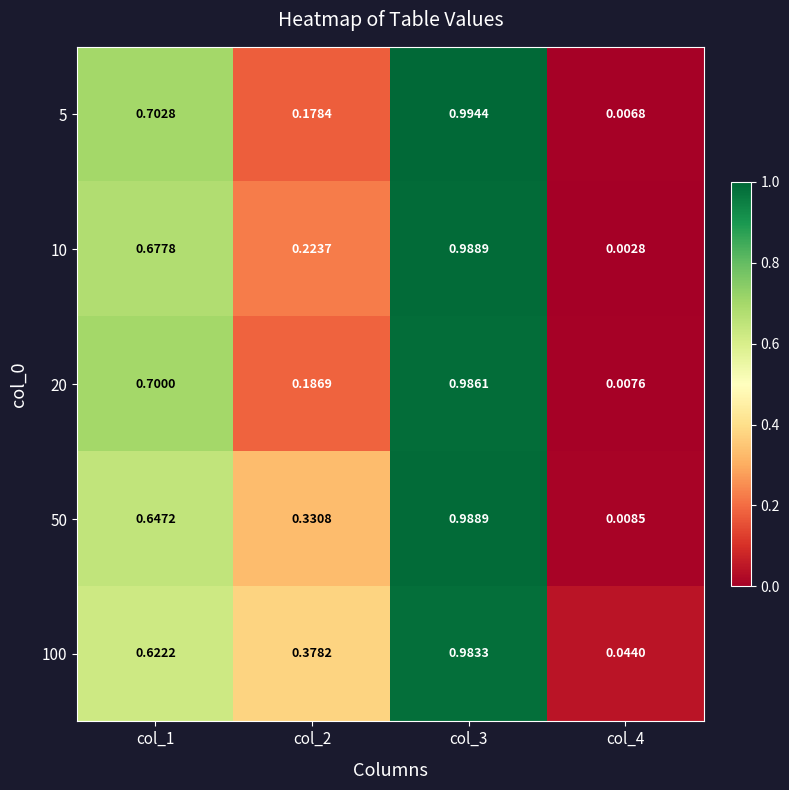

Is the value of 50 at col_1 greater than the value of 20 at col_1?

No